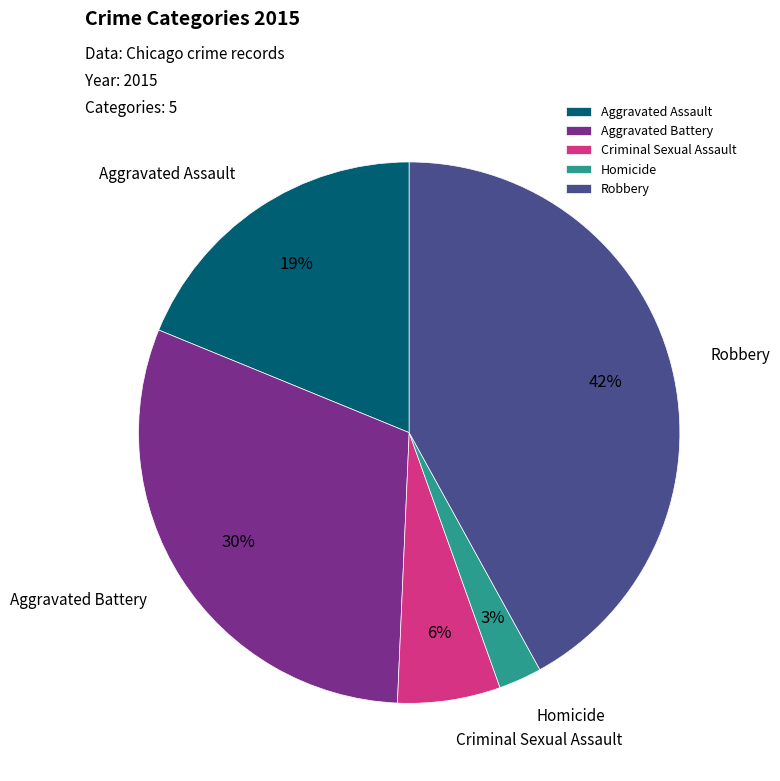

To the nearest percent, what is the combined percentage of Aggravated Assault and Robbery?

61%